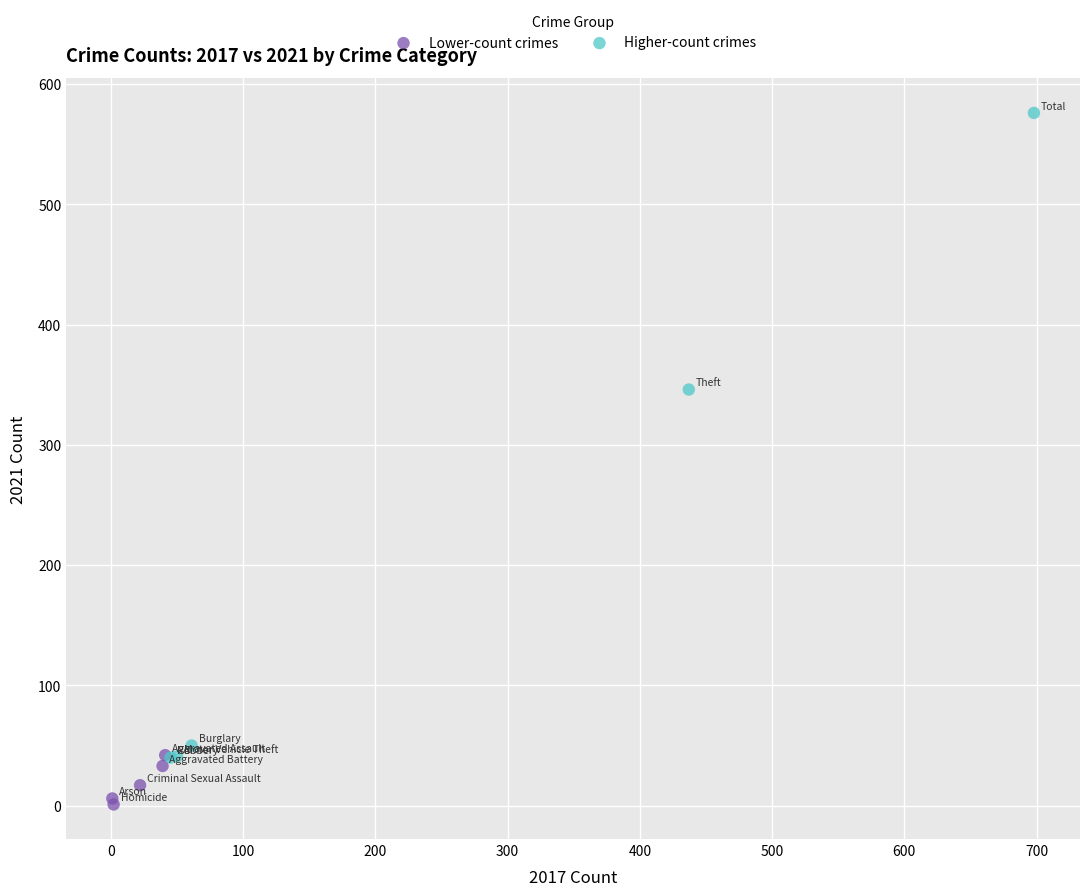

Which series reaches the minimum Y coordinate?

Lower-count crimes